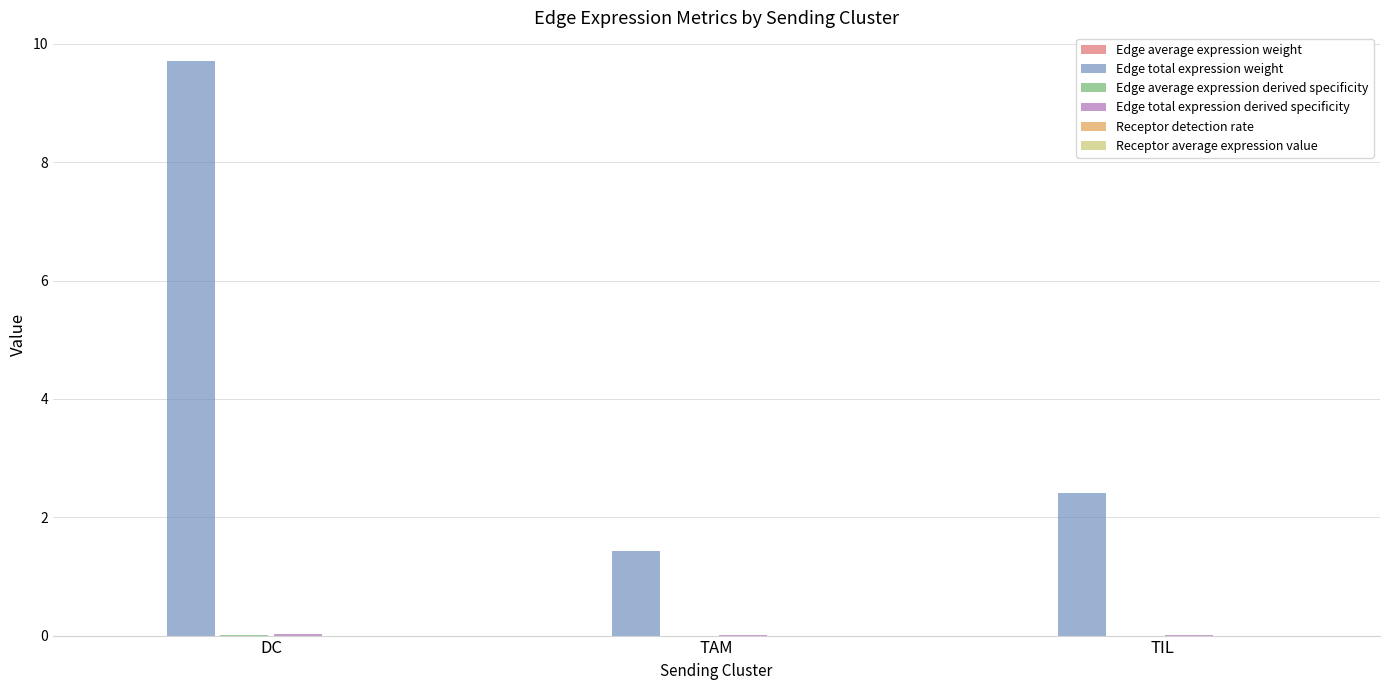

At which category is the sum across all series the highest?

DC